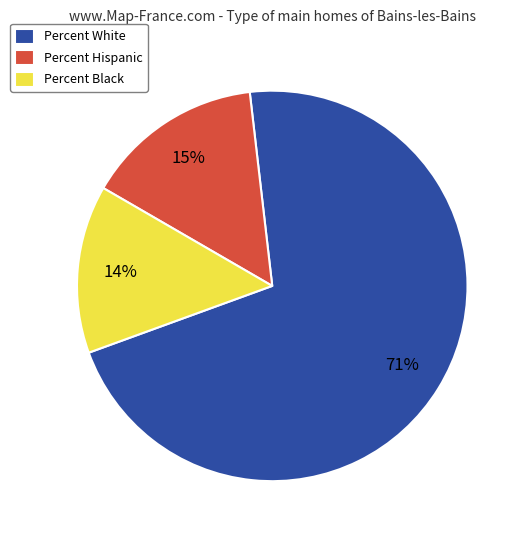

To the nearest percent, what is the average slice percentage?

33%